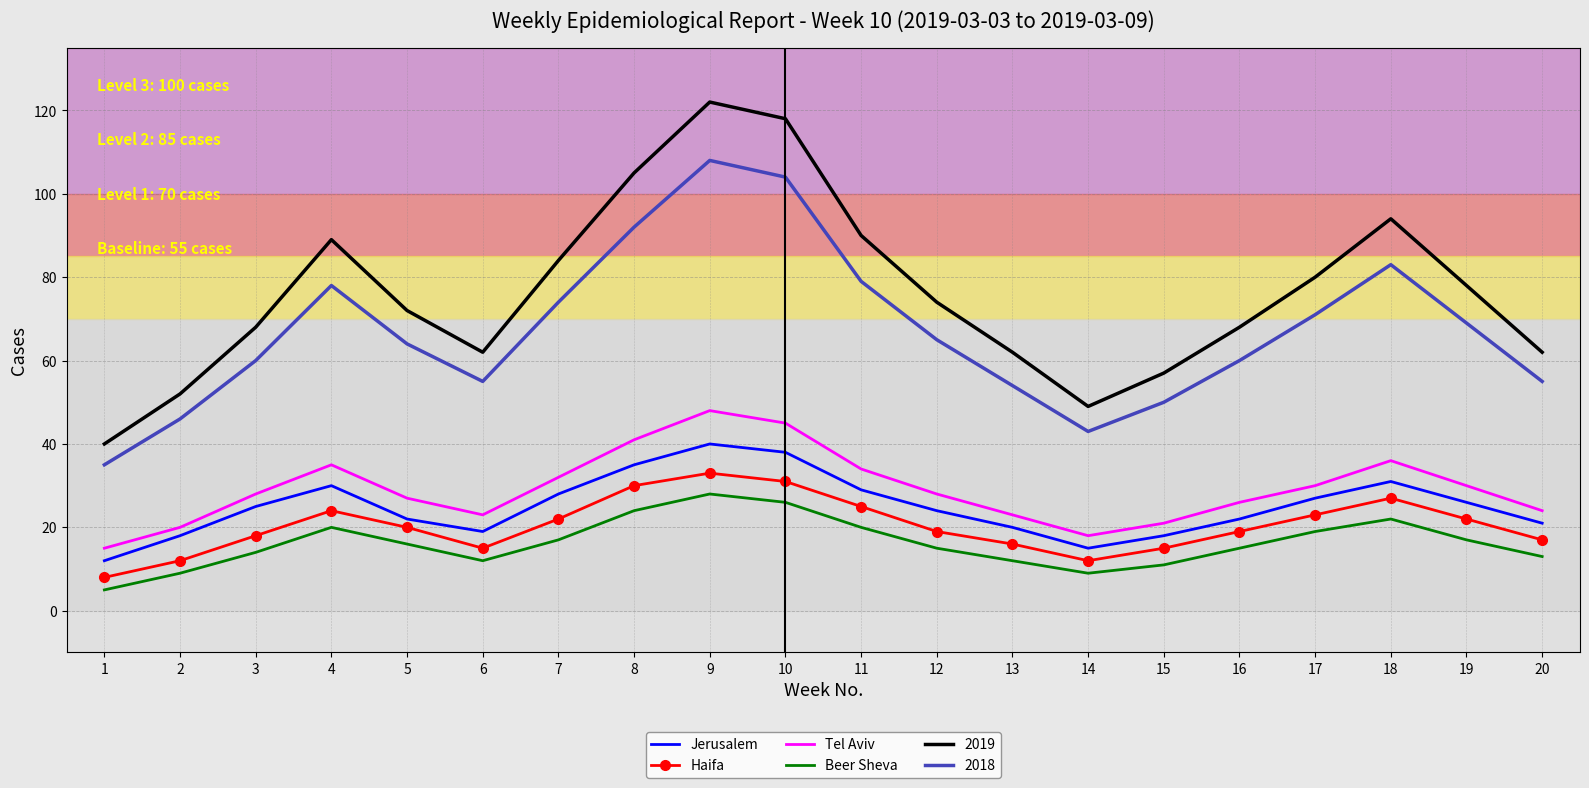

Is the value of Beer Sheva at 15 greater than the value of 2019 at 5?

No